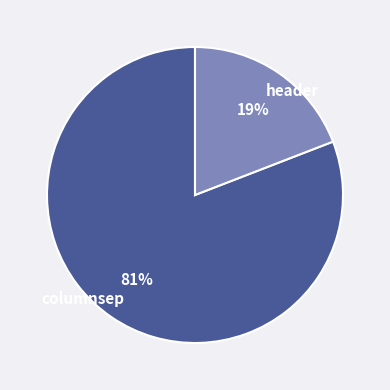

To the nearest percent, what is the difference between the largest and smallest slice percentages?

62%